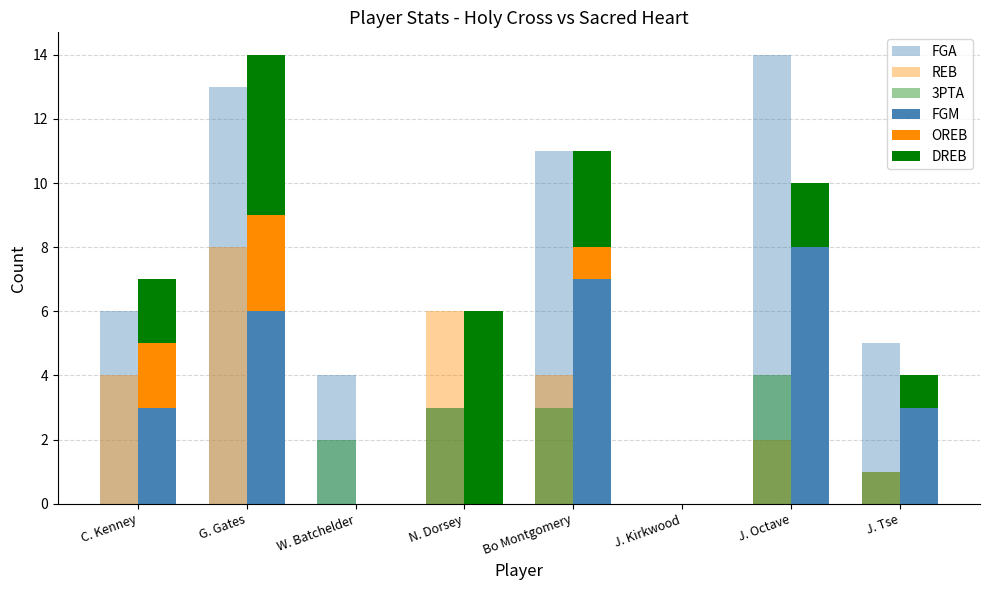

What is the label of the 1st bar from the right?

J. Tse